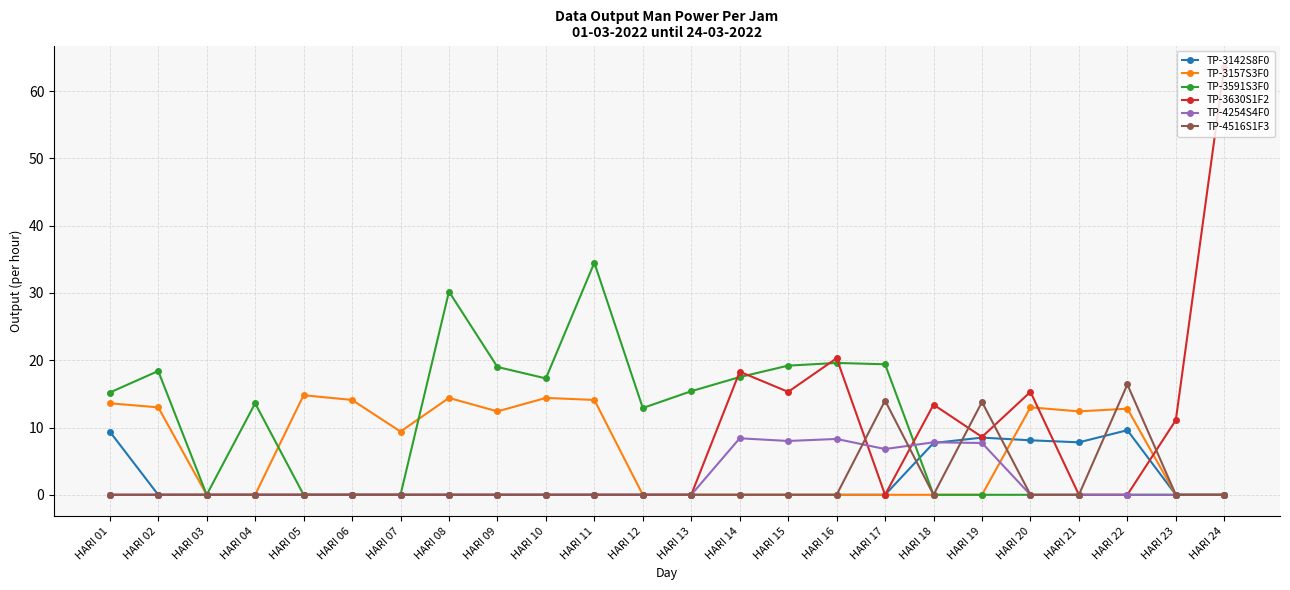

What is the value of the TP-4254S4F0 point at the 19th from the left?

7.7